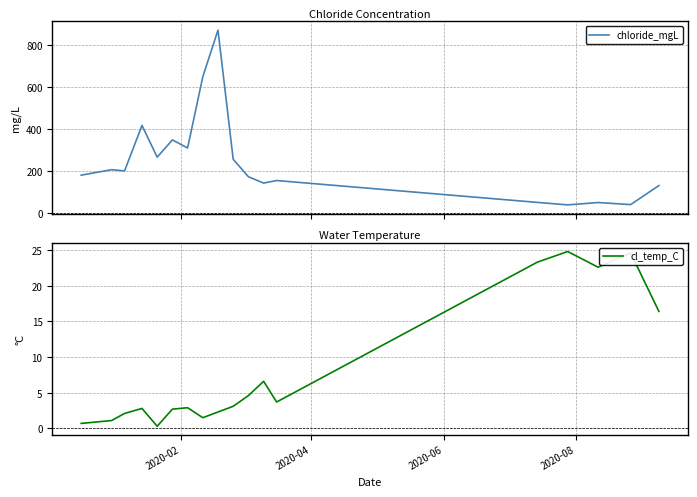

True or false: chloride_mgL and cl_temp_C cross at least once.

False